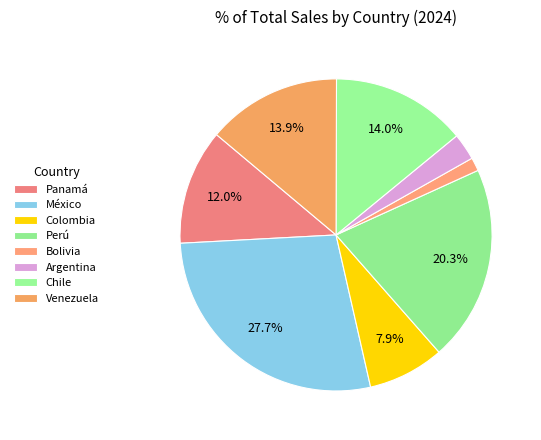

Which slice is the largest?

México